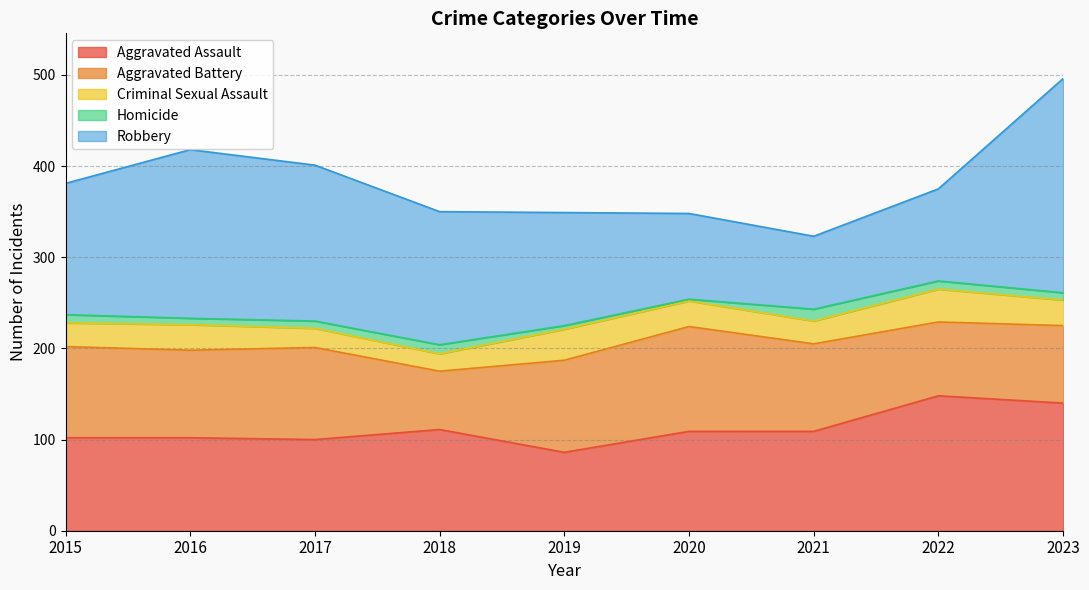

Read the Criminal Sexual Assault value at 2015.

26